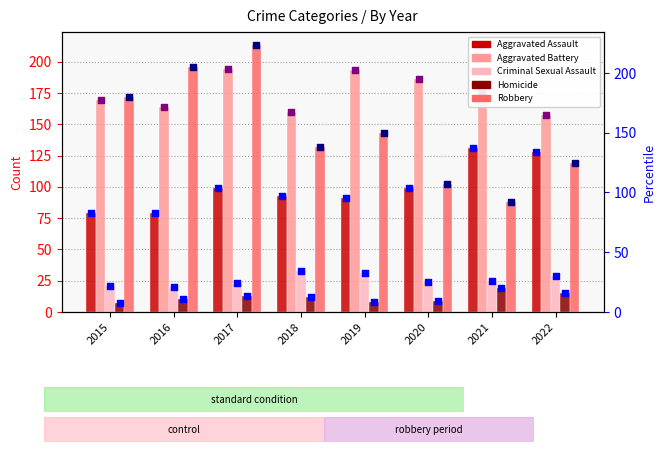

Which series contains the lowest Y value?

Homicide